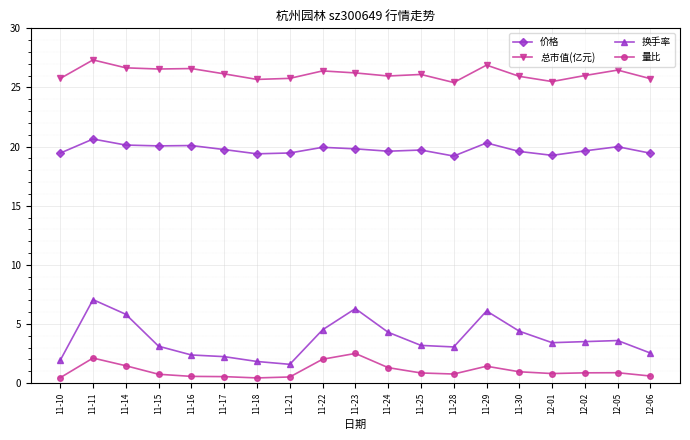

What is the label of the 14th point from the left?

11-29